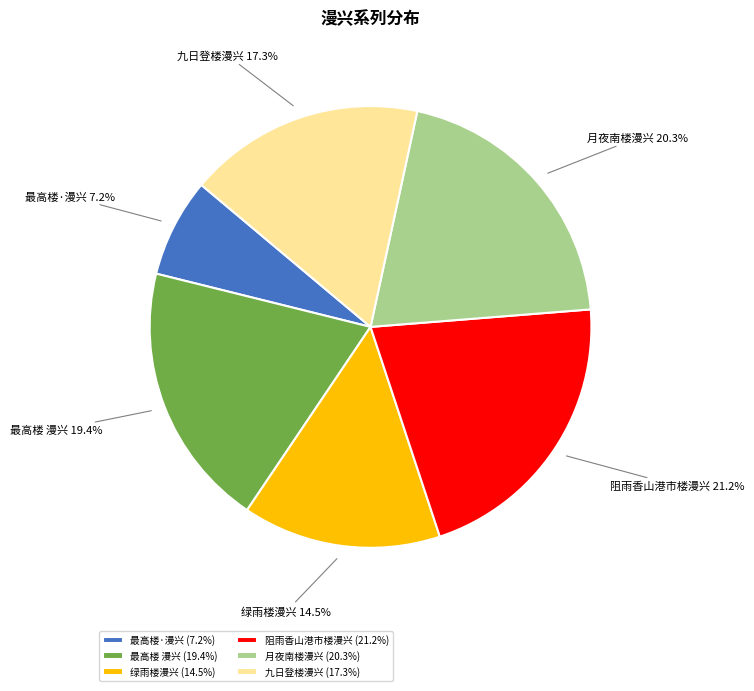

What is the smallest slice in the pie chart?

最高楼·漫兴